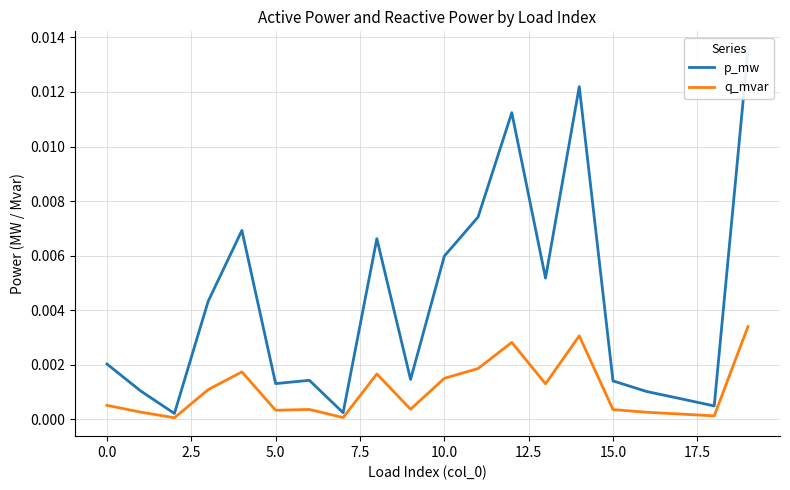

True or false: q_mvar and p_mw cross at least once.

False